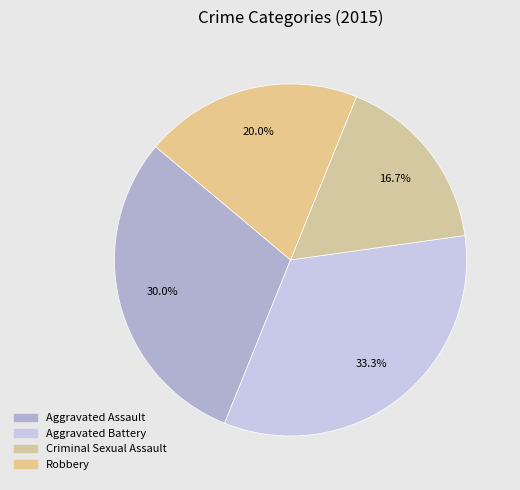

Count the number of slices in the pie.

4